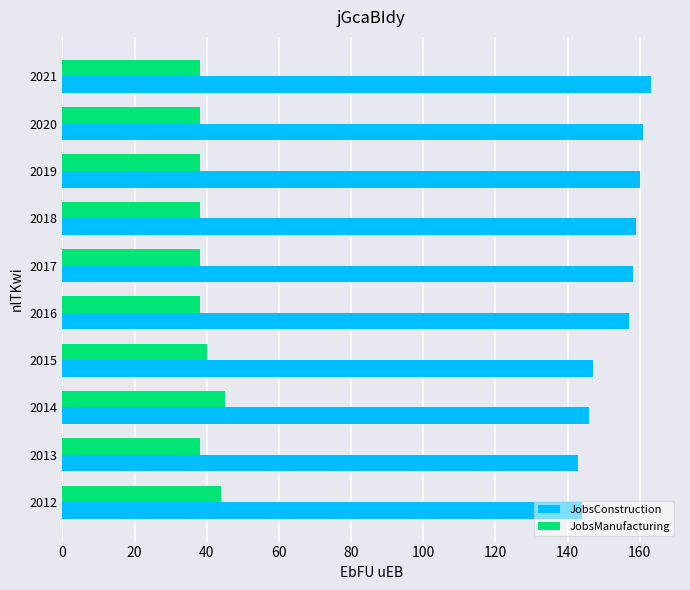

What value does the JobsManufacturing series have at 2012?

44